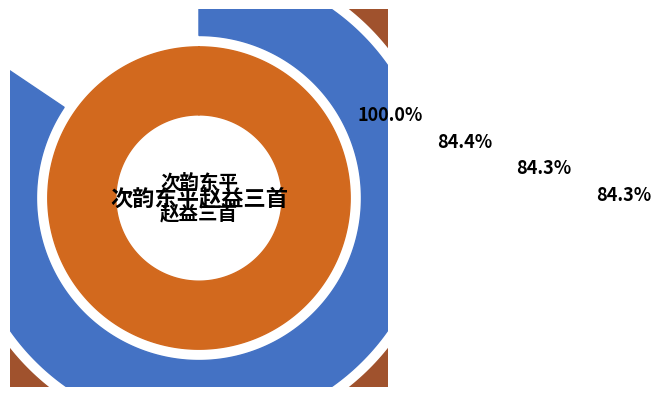

Does 次韵东平赵益三首 其二 凤花 represent more than half of the total?

No